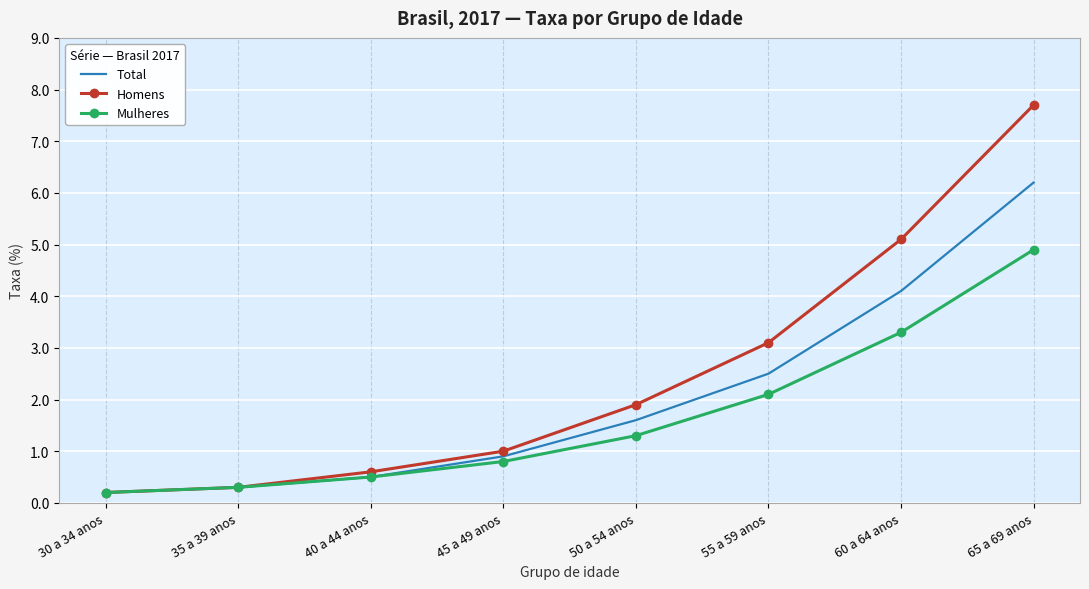

What position from the left is 40 a 44 anos?

3